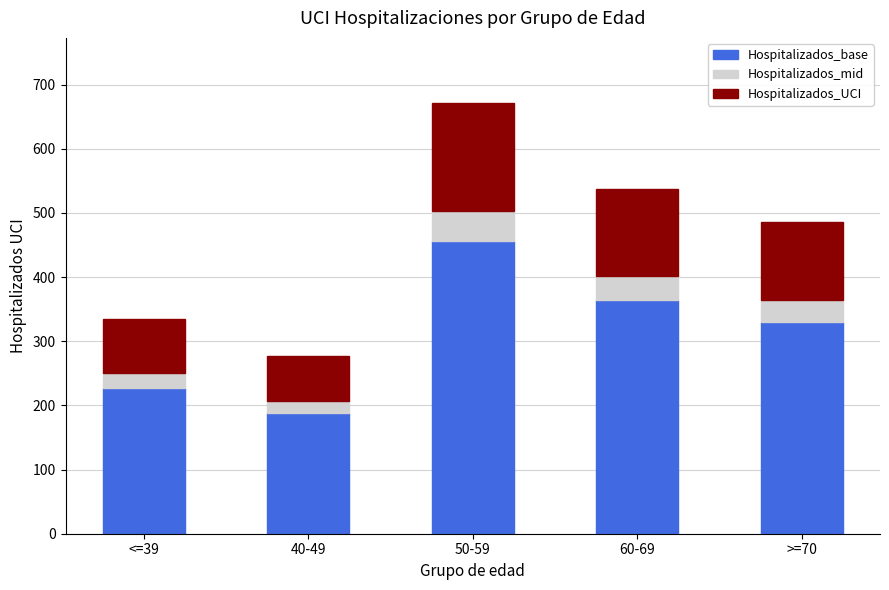

List the labels in order of Hospitalizados_base value, largest first.

50-59, 60-69, >=70, <=39, 40-49